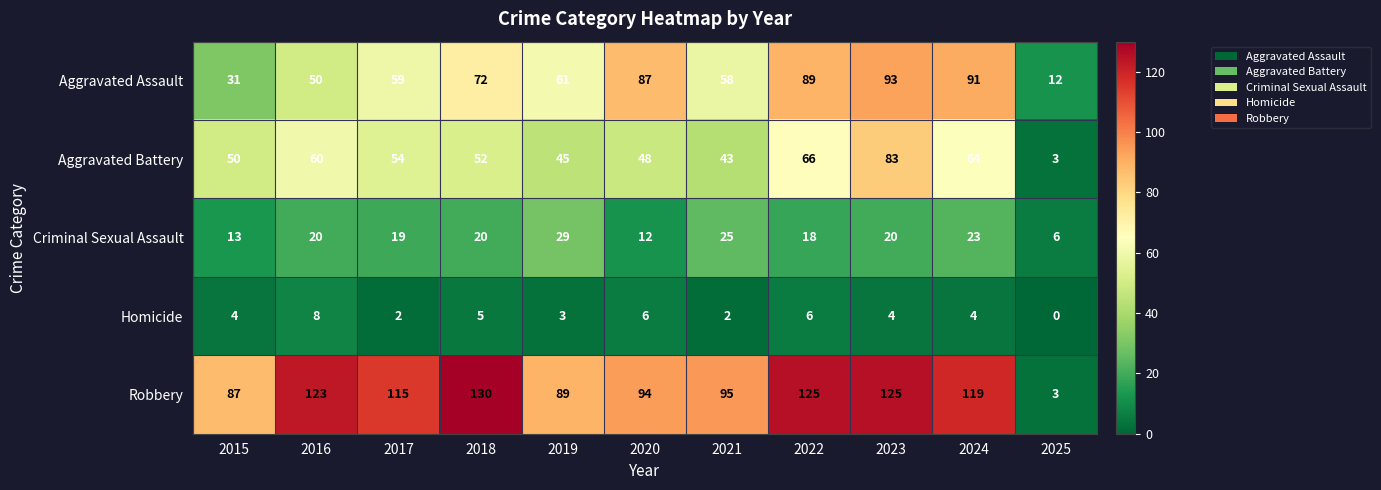

True or false: Aggravated Assault has a value of 59 at 2017.

True